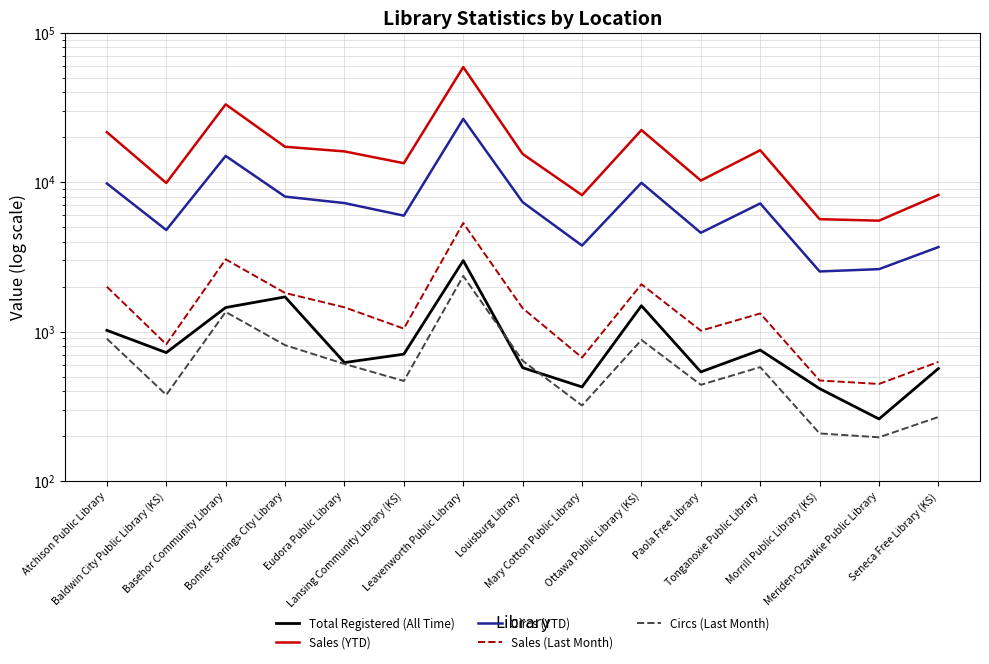

How many values in the Circs (Last Month) series are below 578?

7